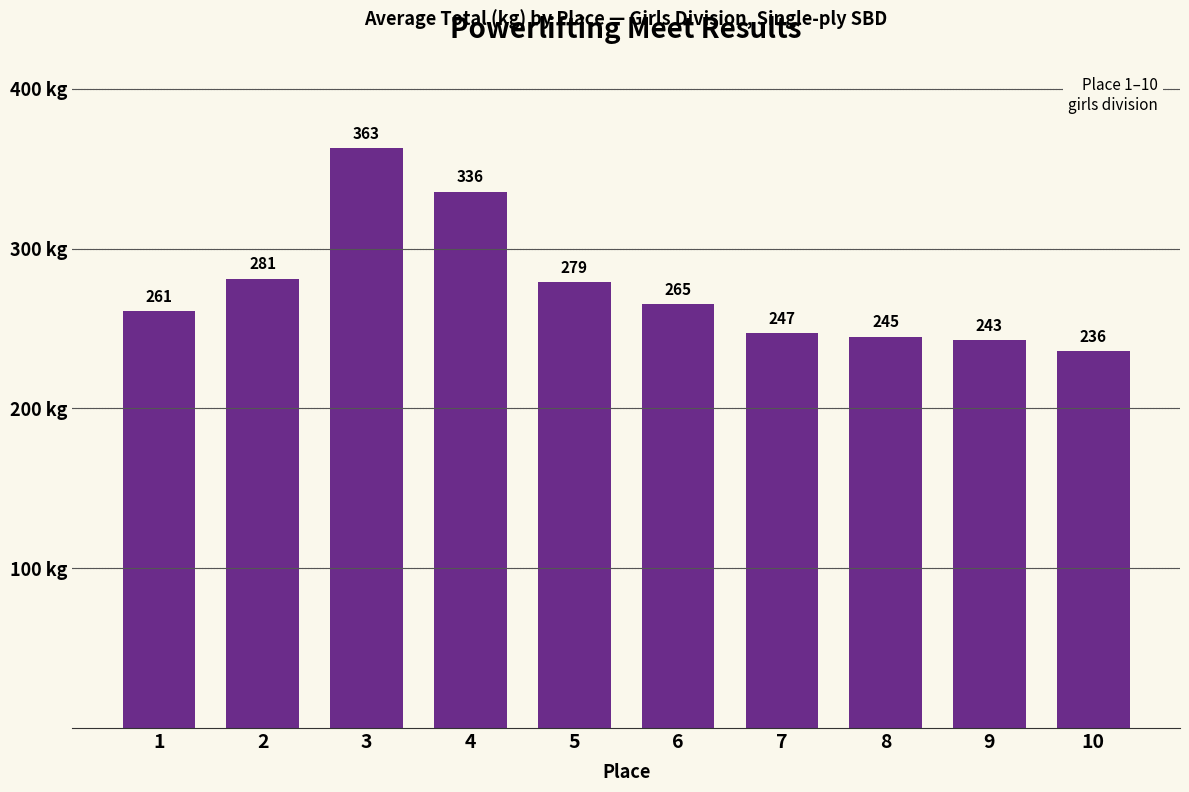

What is the difference between the second highest and second lowest values?

93.0